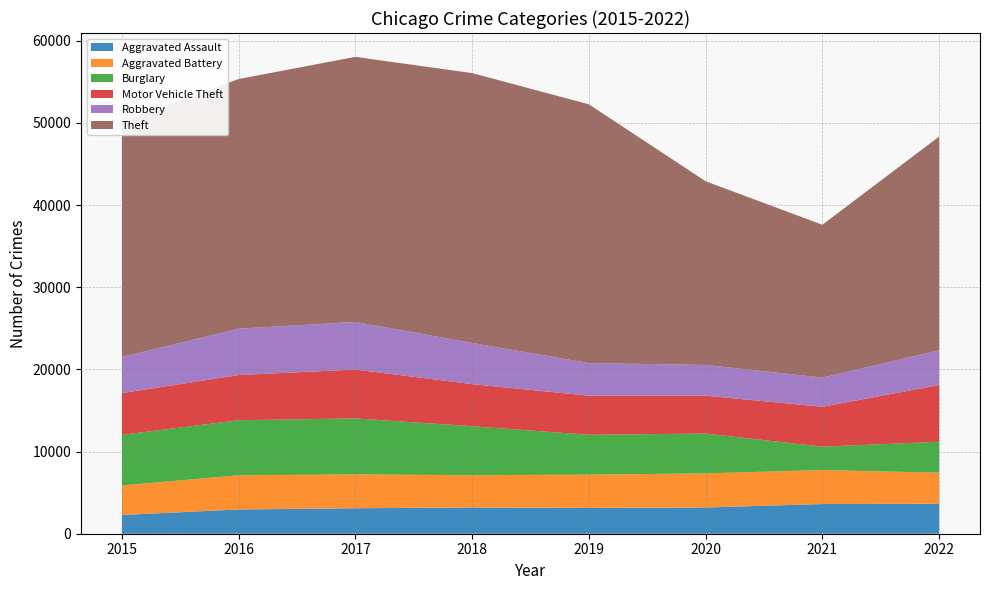

Reading right to left, list all the values displayed in this chart.

Aggravated Assault: 3651	3613	3193	3138	3194	3100	2950	2282
Aggravated Battery: 3773	4140	4151	4060	3931	4123	4169	3589
Burglary: 3774	2844	4849	4846	5960	6817	6699	6162
Motor Vehicle Theft: 6904	4858	4609	4759	5126	5948	5498	5083
Robbery: 4233	3552	3748	3970	5010	5799	5644	4400
Theft: 26015	18607	22357	31500	32854	32264	30392	28598